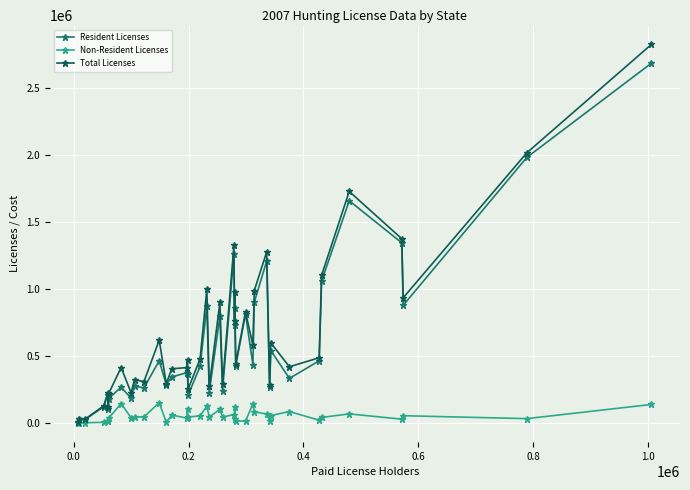

How many values in the Resident Licenses series are below 424365?

20